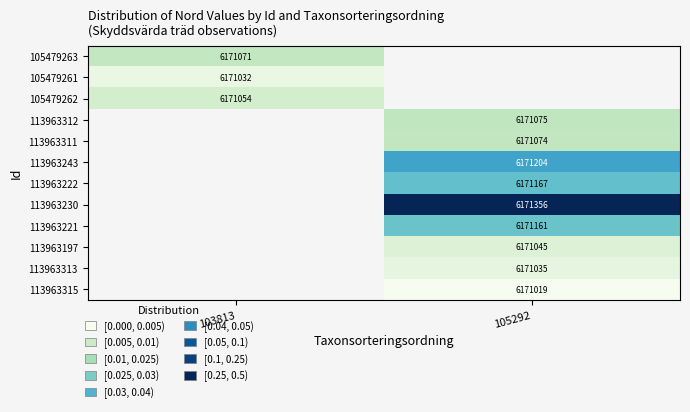

Read the 113963311 value at 105292.

6171074.0